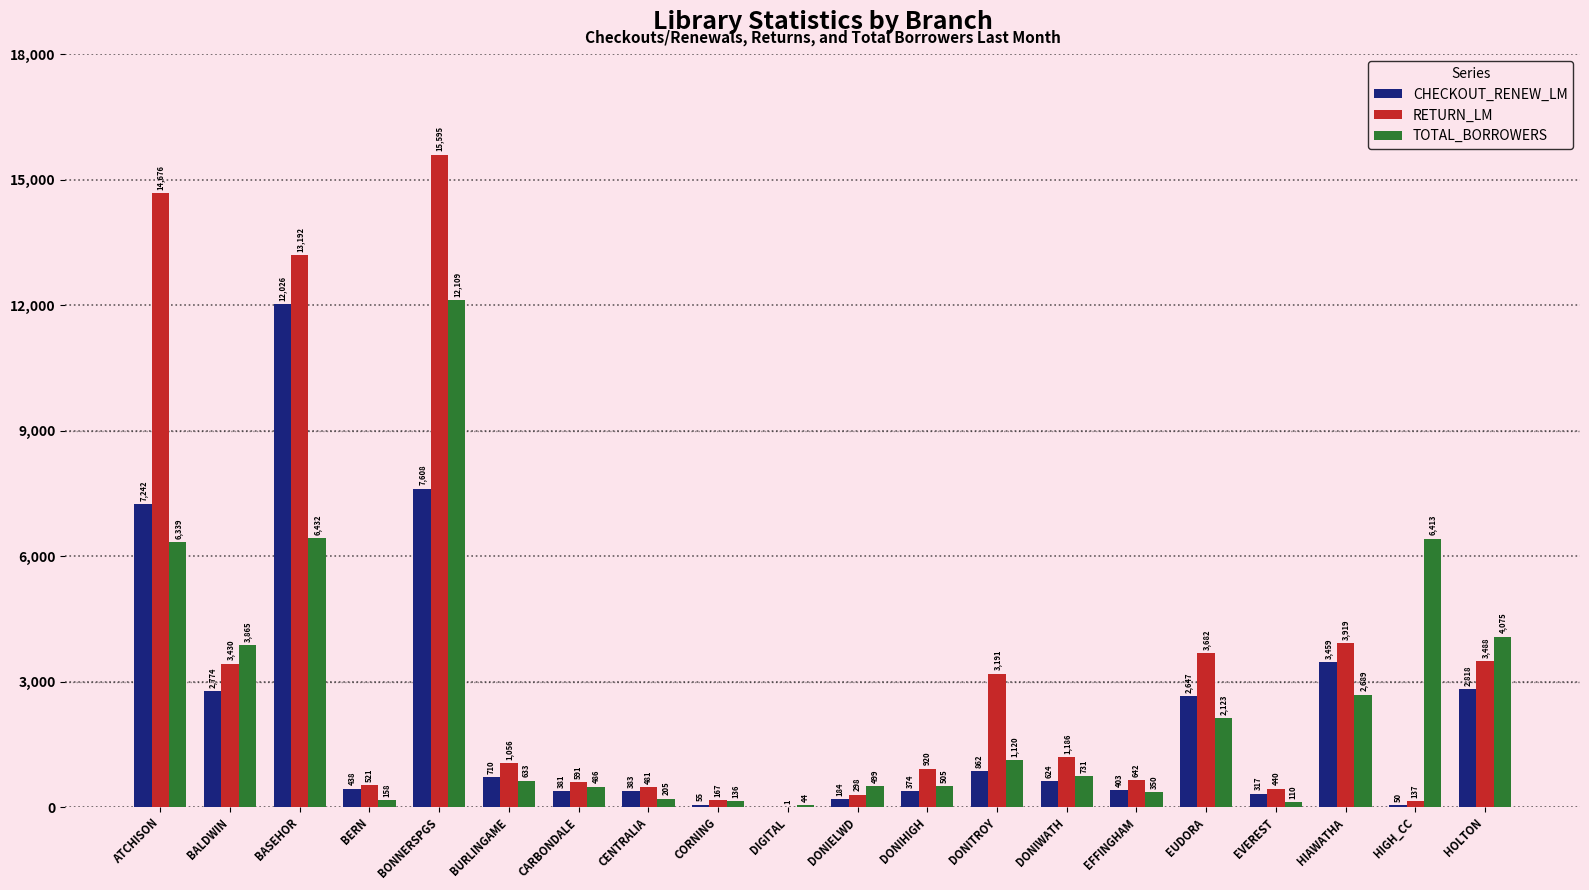

Where is CHECKOUT_RENEW_LM nearest to the value 6013?

ATCHISON